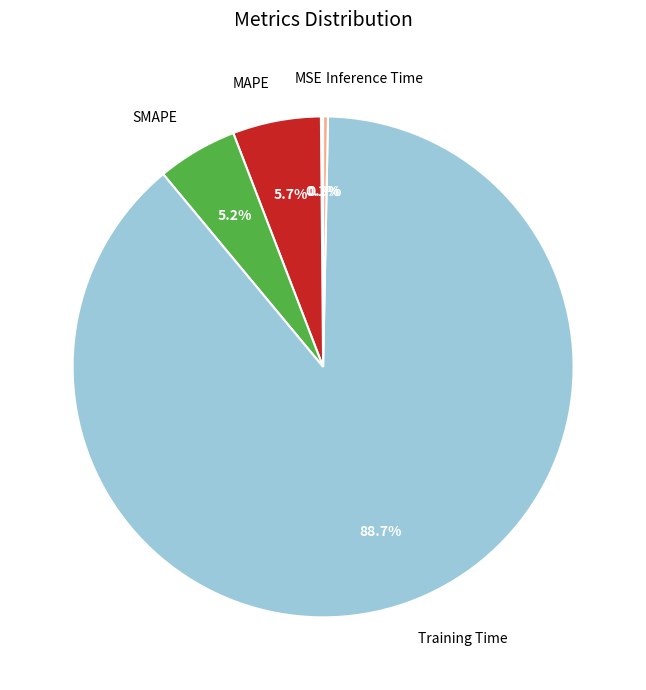

Between MAPE and SMAPE, which is larger?

MAPE